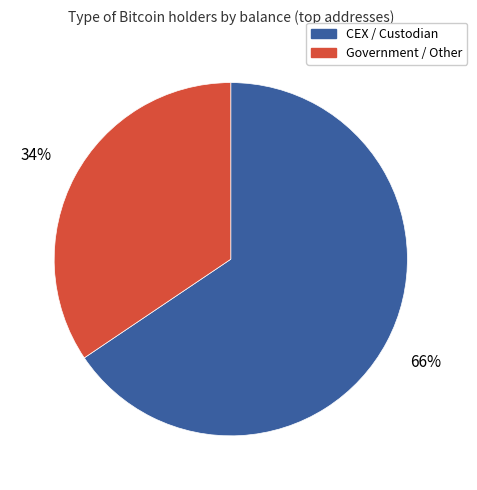

Combined, do CEX / Custodian and Government / Other account for over 50%?

Yes